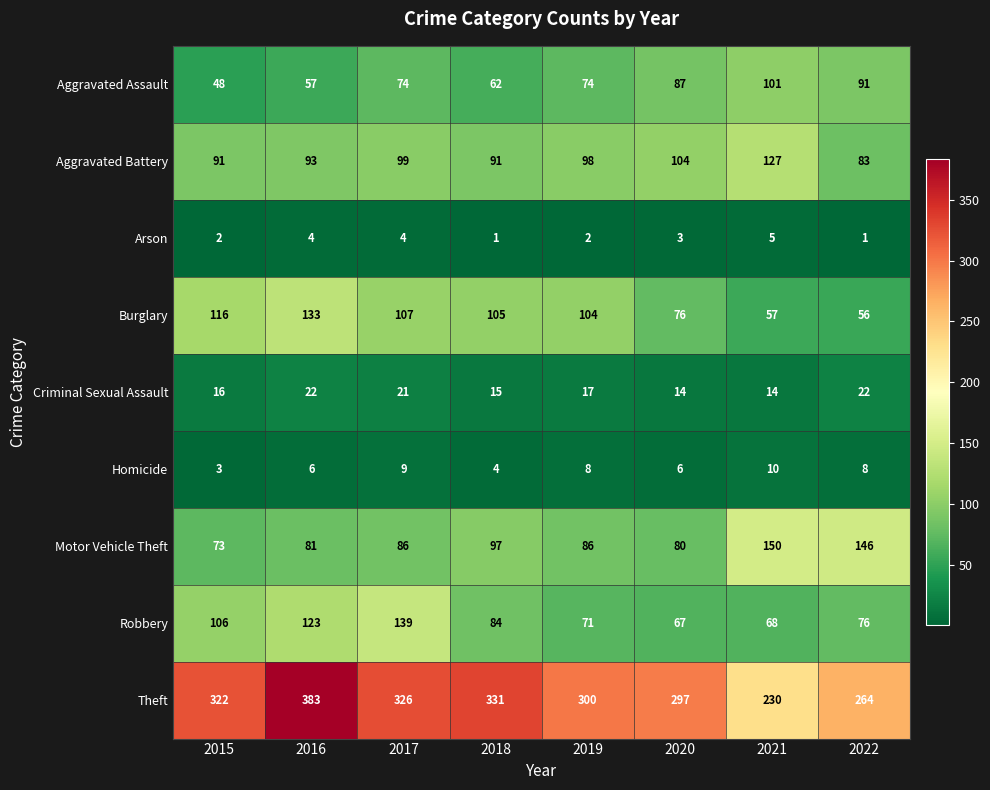

What is the difference between the maximum and second lowest values in the Arson series?

4